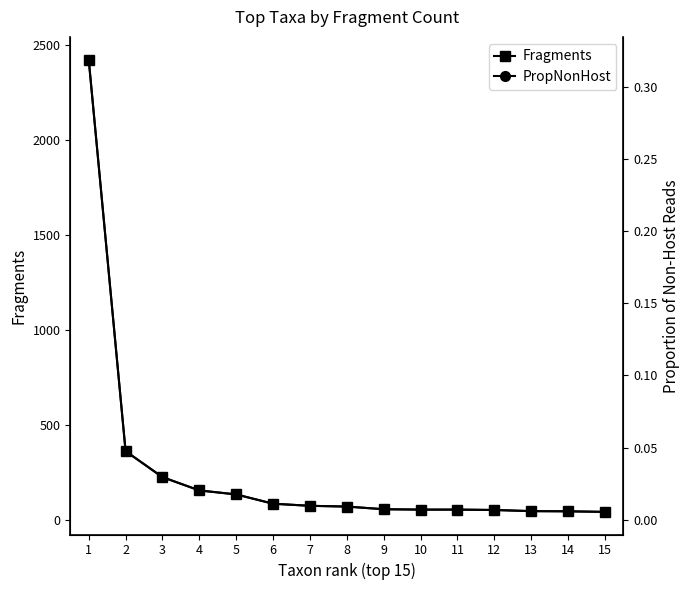

What is the highest value of the PropNonHost series?

0.3